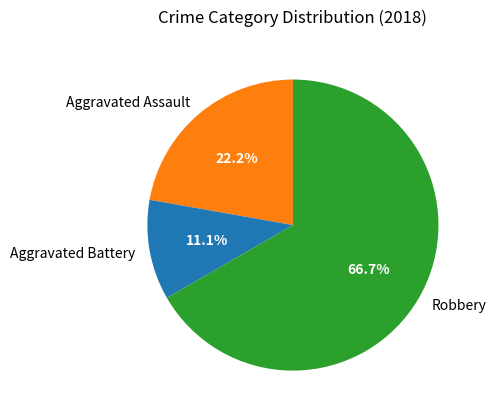

How much of the chart is everything except Robbery?

33.3%